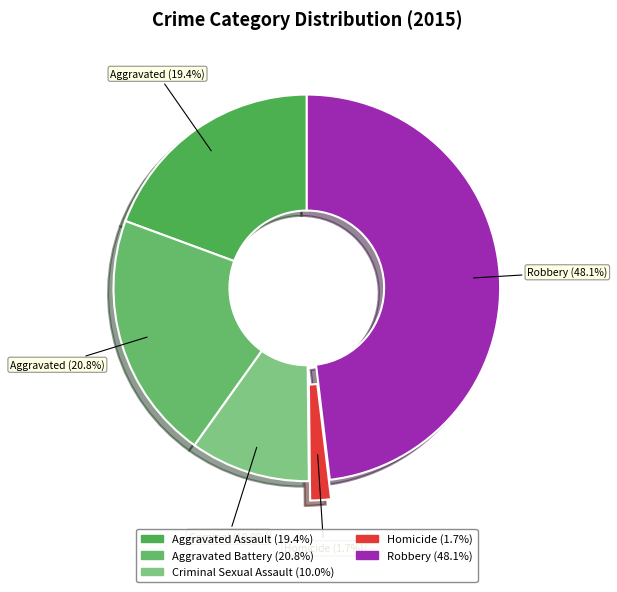

What is the smallest slice in the pie chart?

Homicide